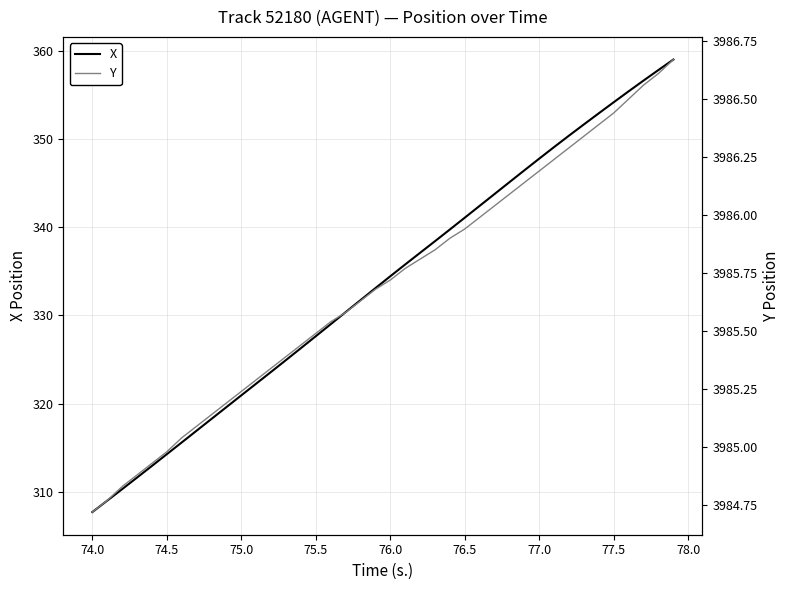

The X series shows 535.2 at 75.0. True or false?

False